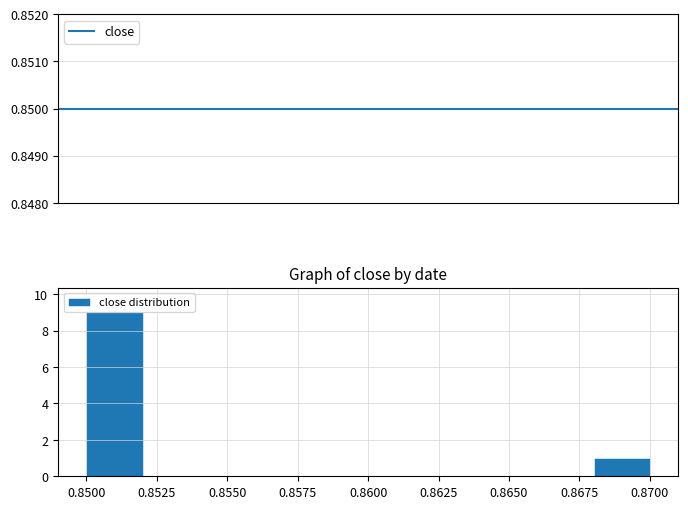

What is the value of the close distribution bar at the 10th from the left?

1.0